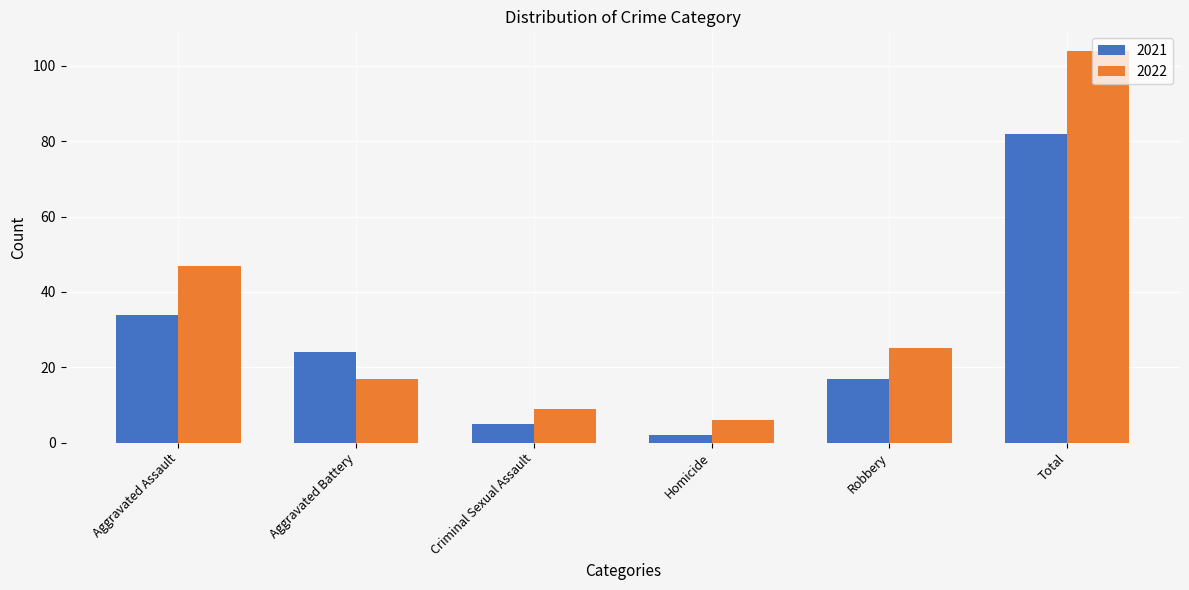

Reading left to right, transcribe all the data shown in this chart.

2021: Aggravated Assault=34	Aggravated Battery=24	Criminal Sexual Assault=5	Homicide=2	Robbery=17	Total=82
2022: Aggravated Assault=47	Aggravated Battery=17	Criminal Sexual Assault=9	Homicide=6	Robbery=25	Total=104